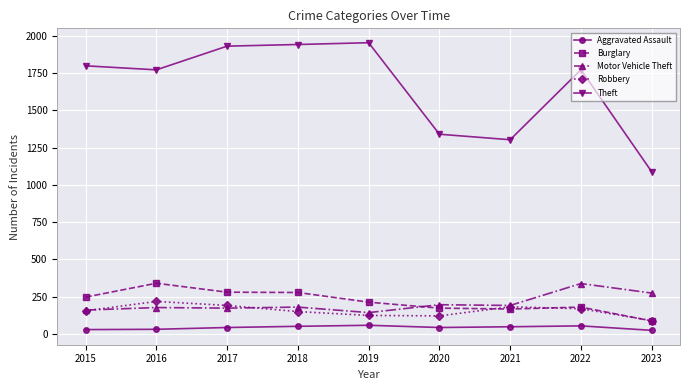

At 2016, list the series in order from largest to smallest.

Theft, Burglary, Robbery, Motor Vehicle Theft, Aggravated Assault